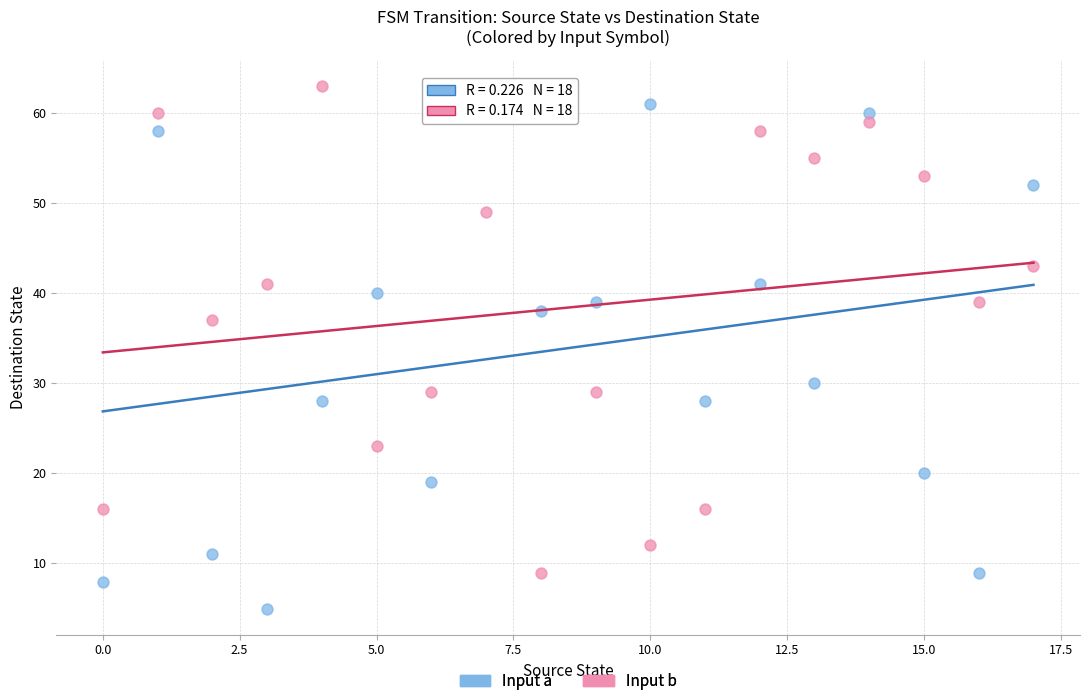

Across all data points, what is the range of Y values (max minus min)?

58